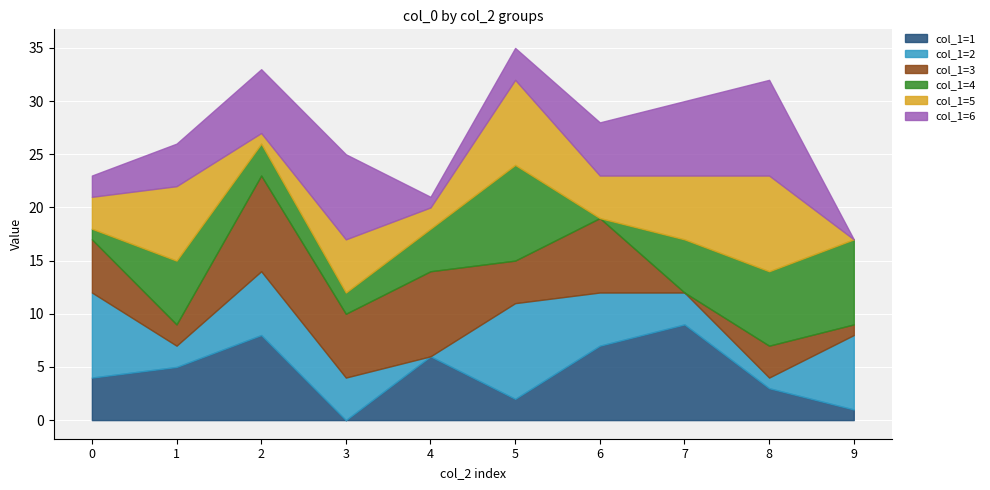

Which series has the largest total across all categories?

col_1=1